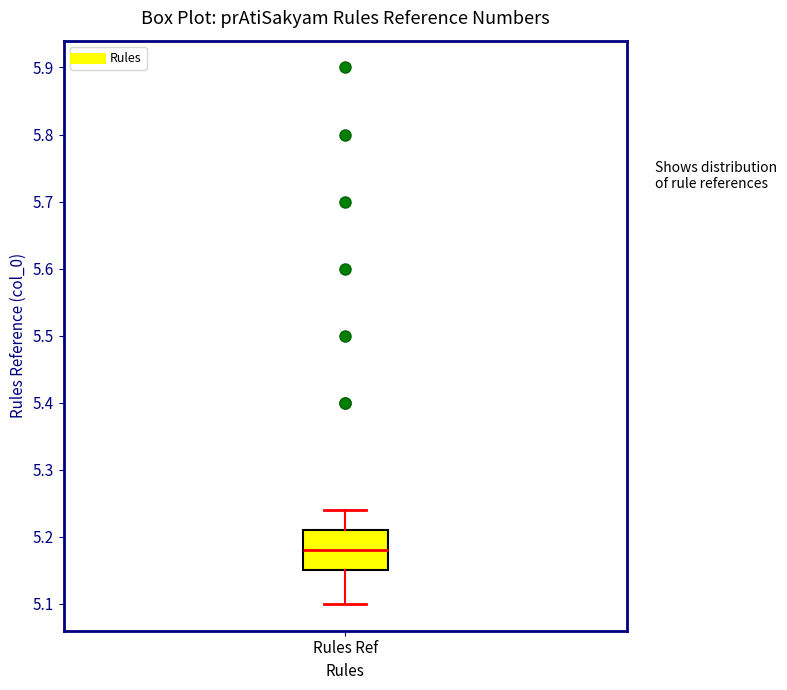

Where does the lower whisker of the box for Rules Ref end on the y-axis? The values are not printed on the chart, so give them approximately, as read against the axis.

5.10